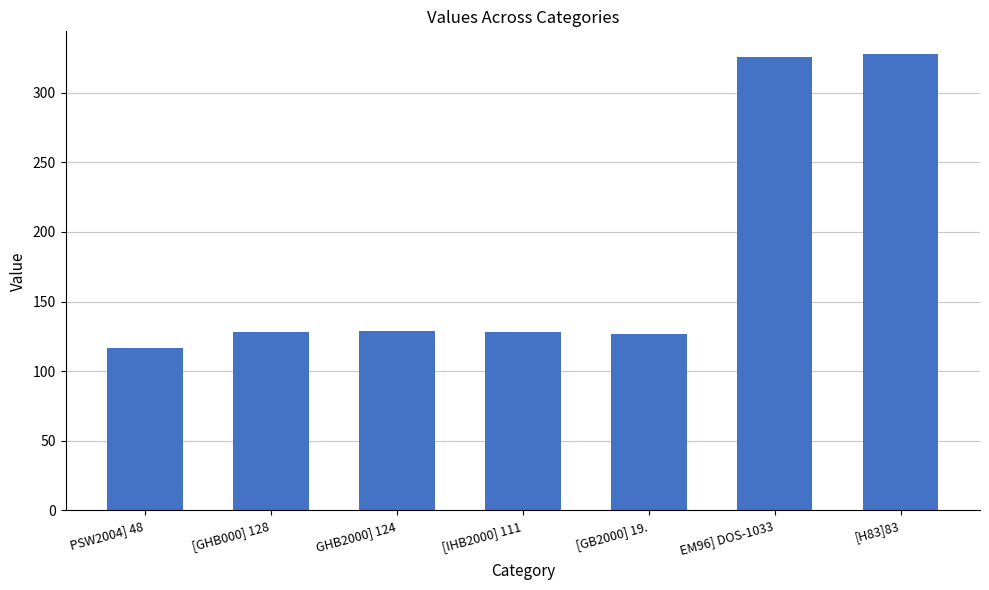

What is the difference between the maximum and minimum values?

211.0